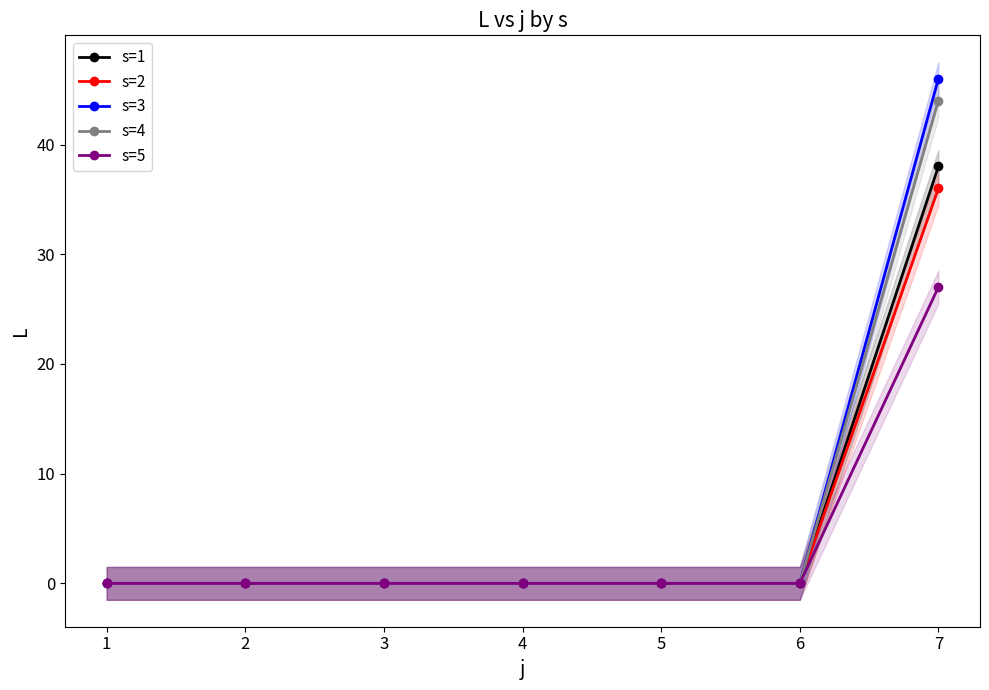

True or false: s=1 and s=2 cross at least once.

False